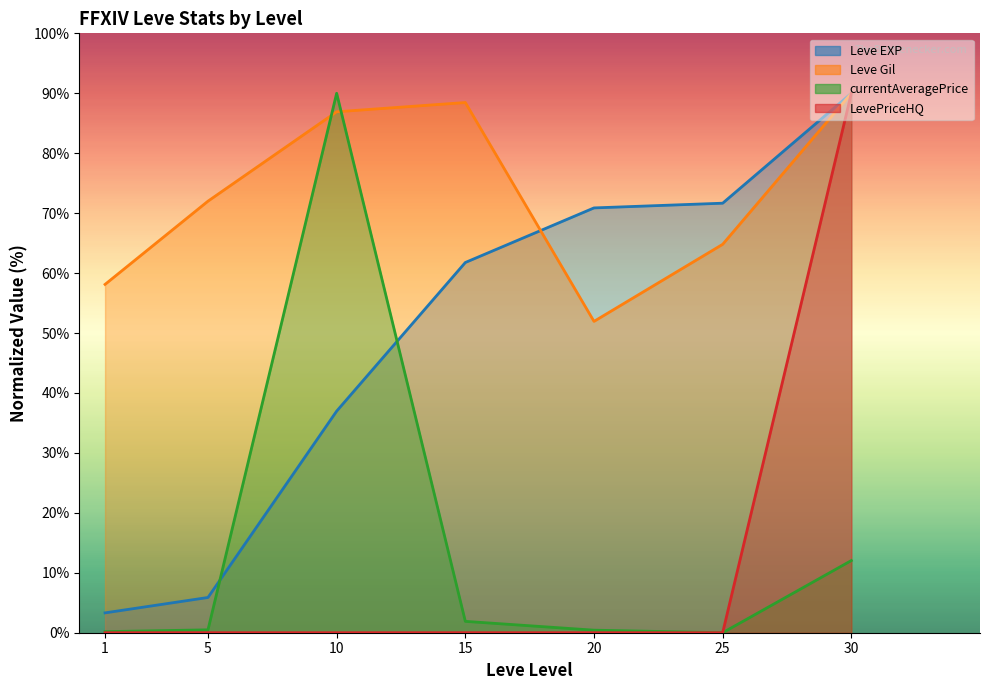

The LevePriceHQ series shows 0.0 at 1. True or false?

False